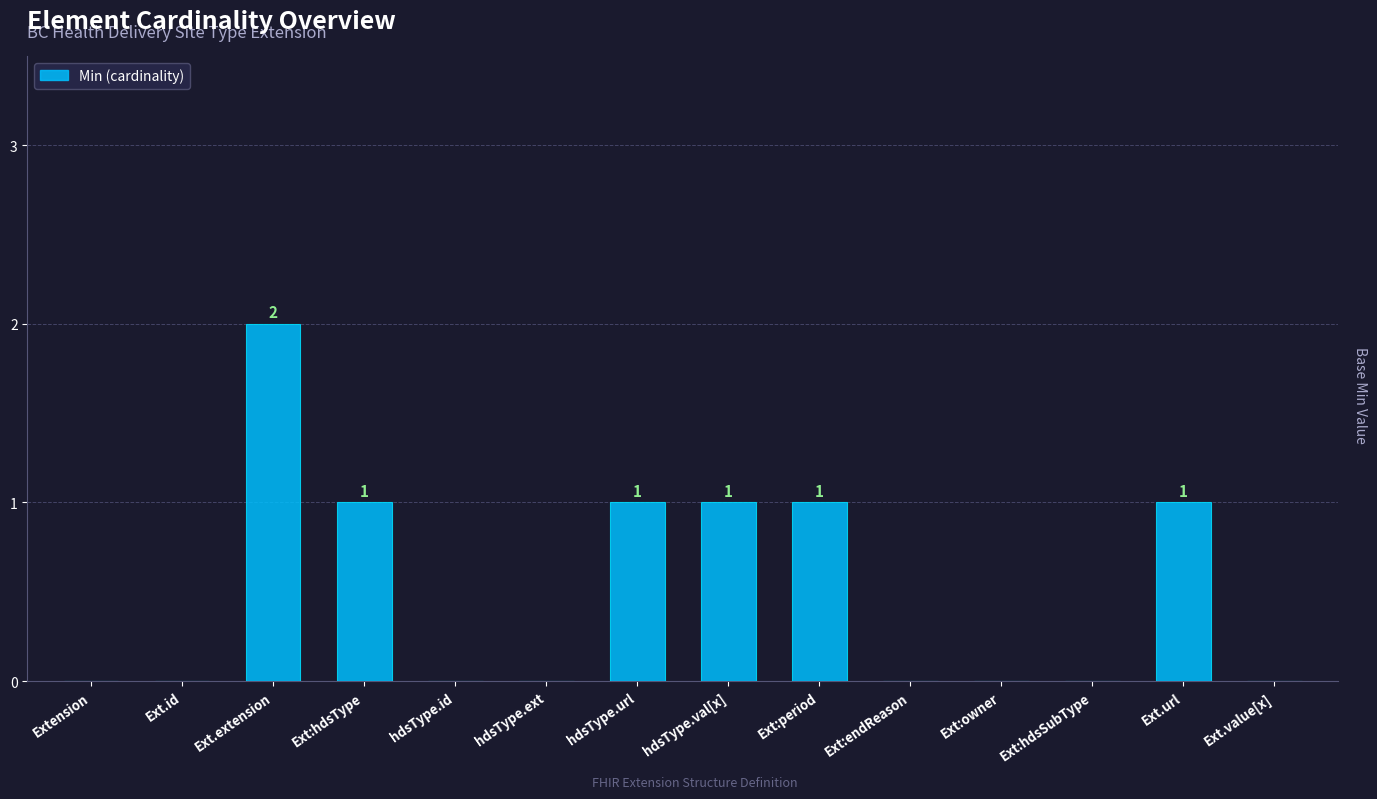

The chart shows a value of 1 at Ext.id. True or false?

False